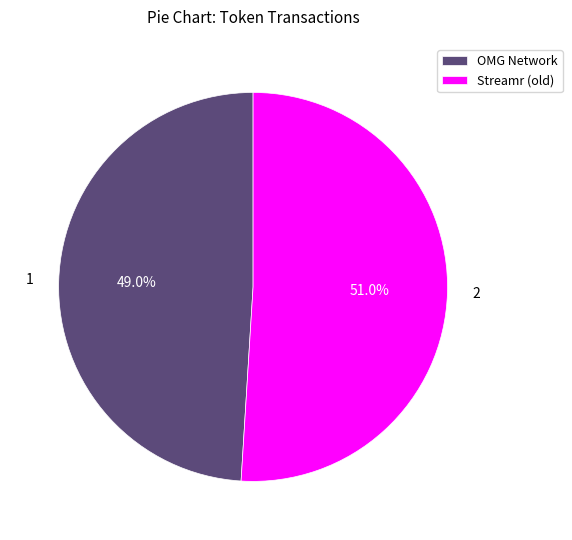

Is the sum of OMG Network and Streamr (old) greater than half?

Yes